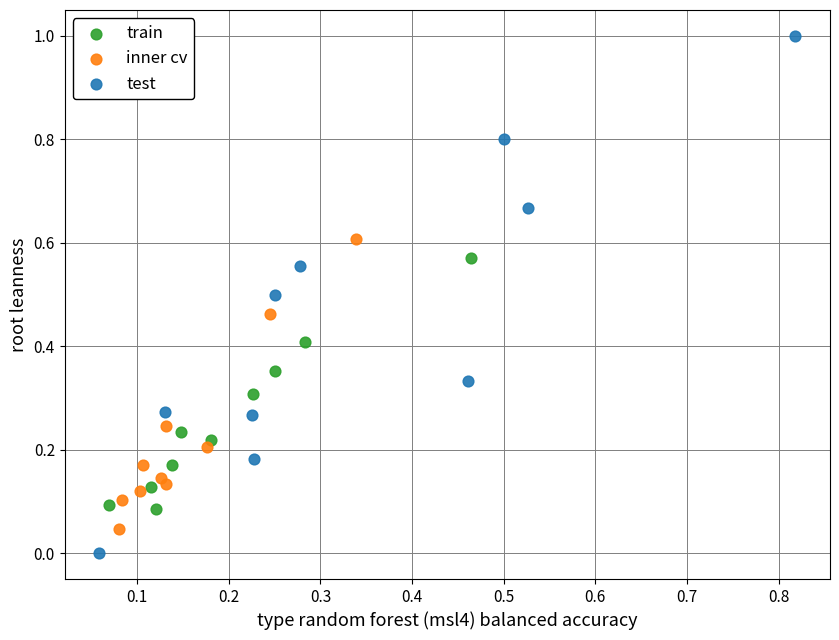

Which series reaches the minimum Y coordinate?

test